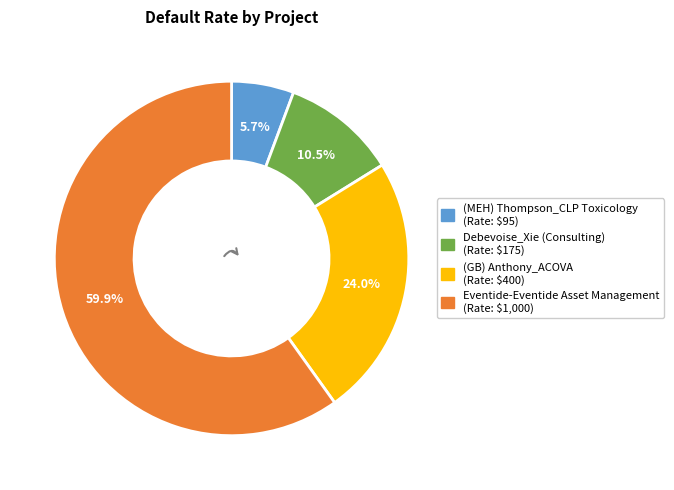

True or false: (MEH) Thompson_CLP Toxicology accounts for 1% of the total.

False